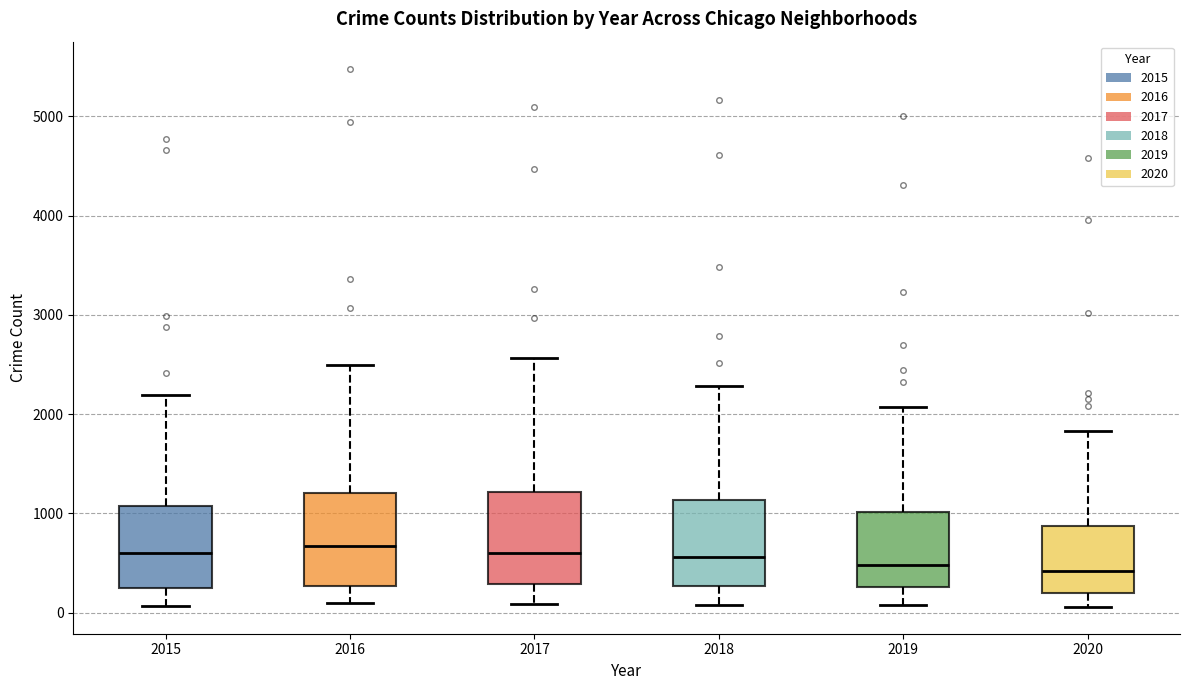

Reading left to right, transcribe this box plot: for each box, give where its median line is, the range the box spans, and where its two whiskers end, as read against the y-axis. The values are not printed on the chart, so give them approximately, as read against the axis.

2015: median 600, box 300 to 1100, whiskers 100 to 2200
2016: median 700, box 300 to 1200, whiskers 100 to 2500
2017: median 600, box 300 to 1200, whiskers 100 to 2600
2018: median 600, box 300 to 1100, whiskers 100 to 2300
2019: median 500, box 300 to 1000, whiskers 100 to 2100
2020: median 400, box 200 to 900, whiskers 100 to 1800